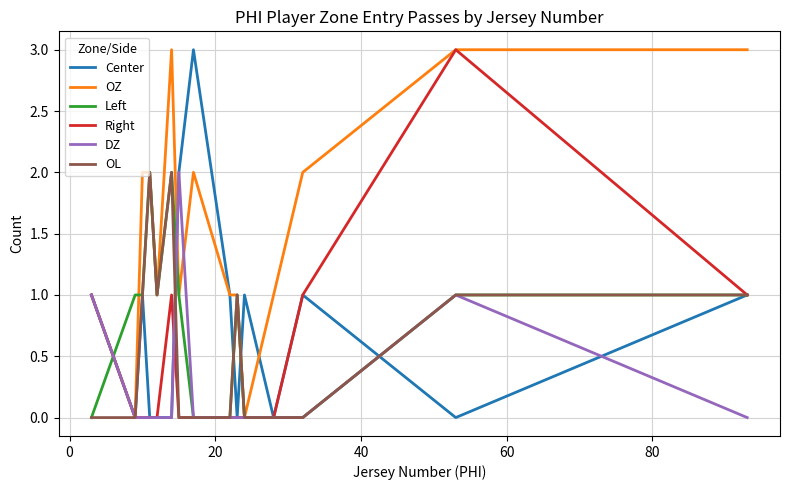

Which series has the largest total across all categories?

OZ